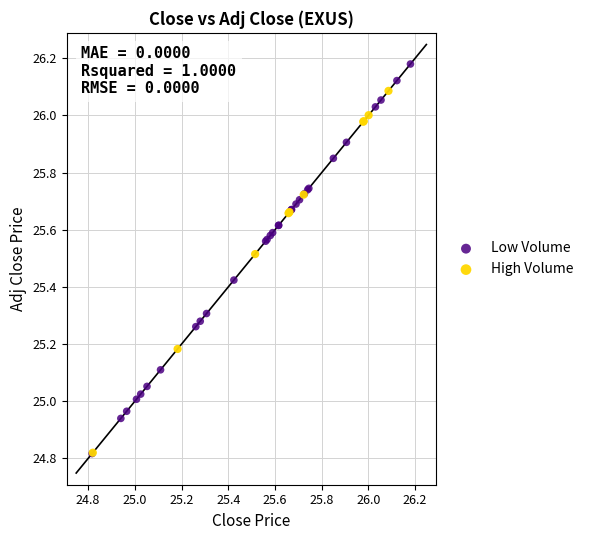

What are all the series names shown in the legend?

Low Volume, High Volume